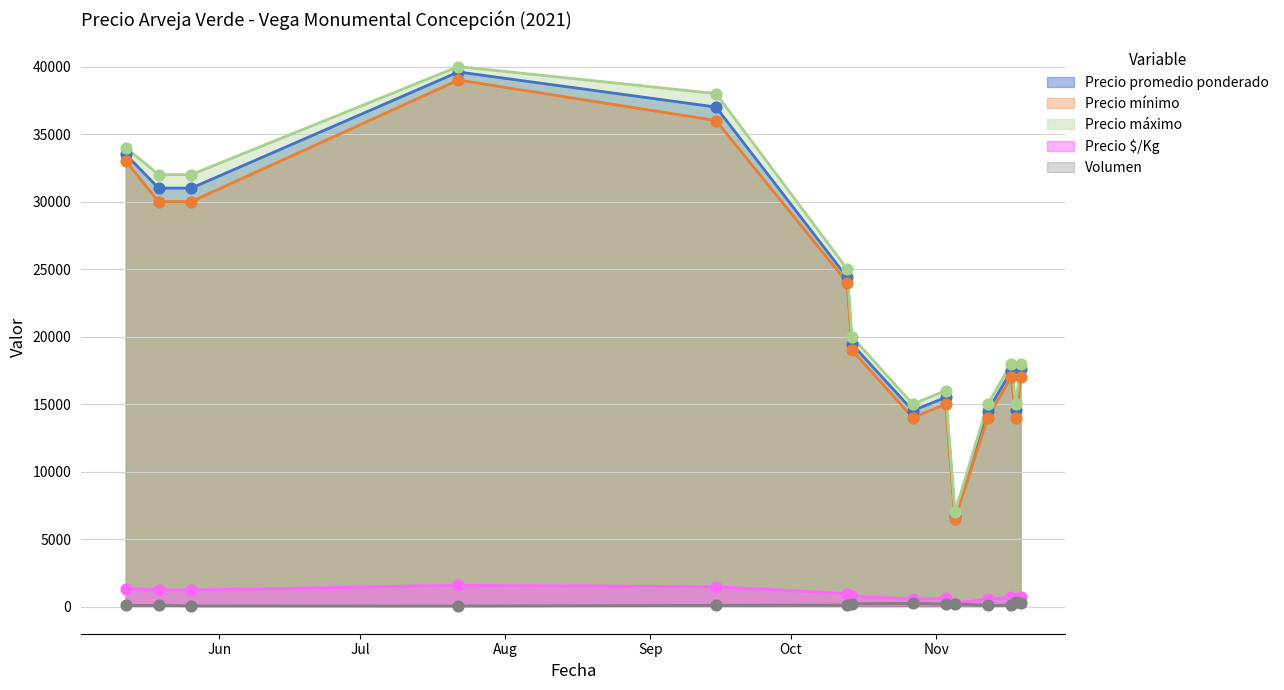

Which series reaches the maximum Y coordinate?

Precio máximo